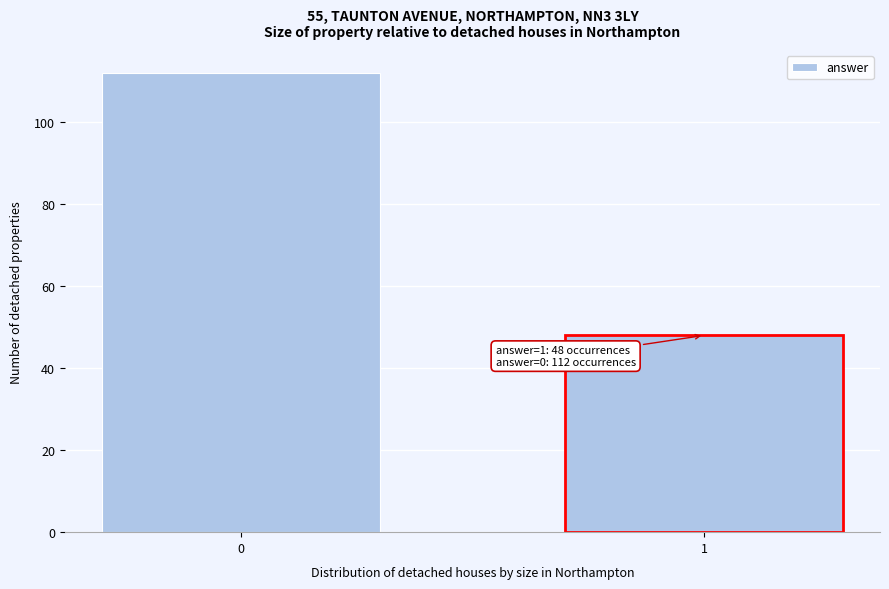

Reading right to left, what are all the values shown in this chart?

1=48	0=112